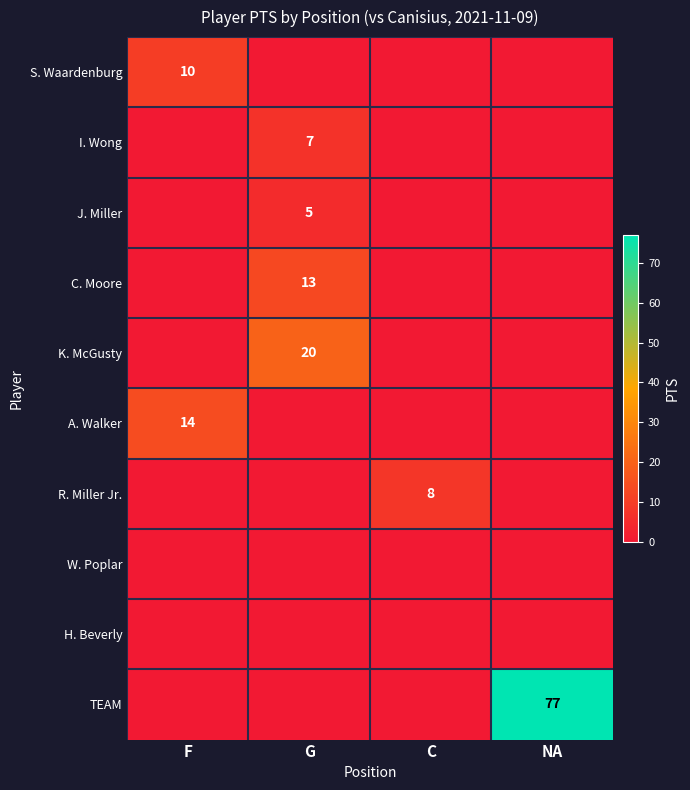

True or false: A. Walker has a value of 7 at F.

False